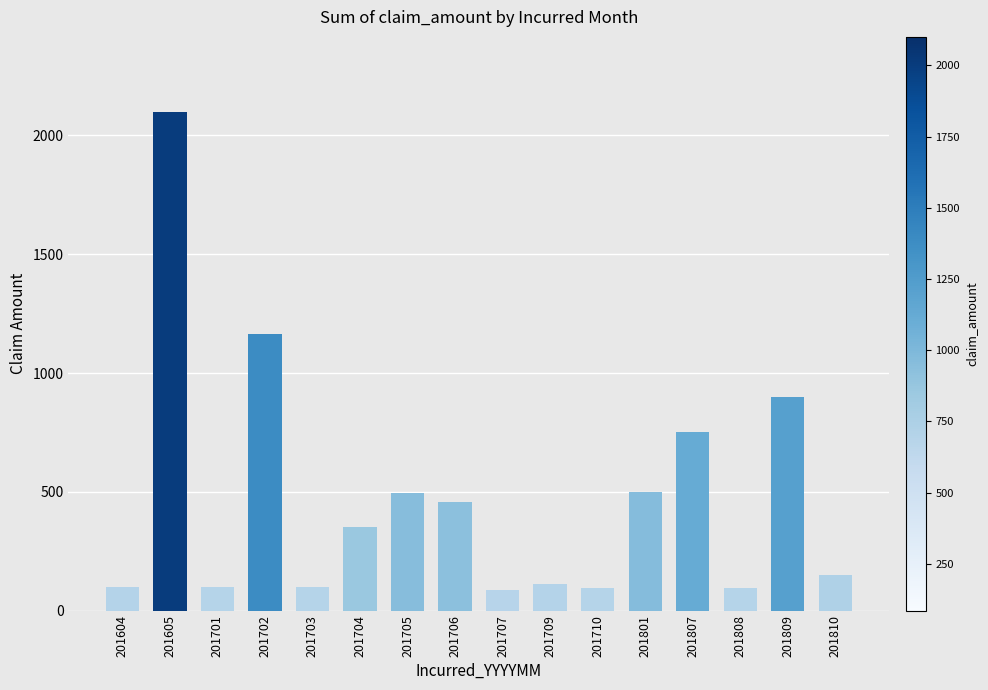

The value at 201808 is 95. True or false?

True